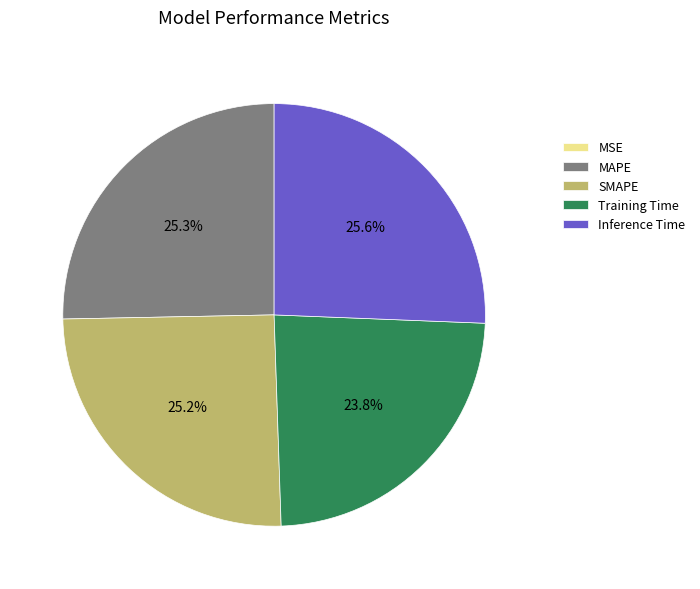

Between SMAPE and Training Time, which is larger?

SMAPE